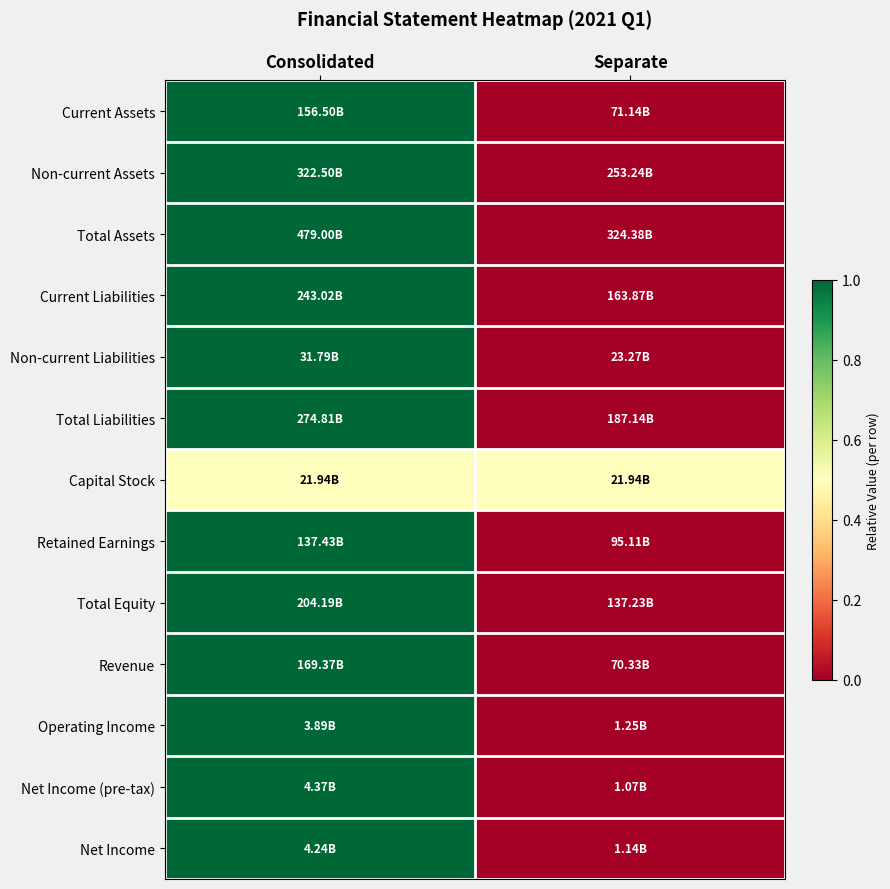

Which label corresponds to the largest value in the chart?

Consolidated